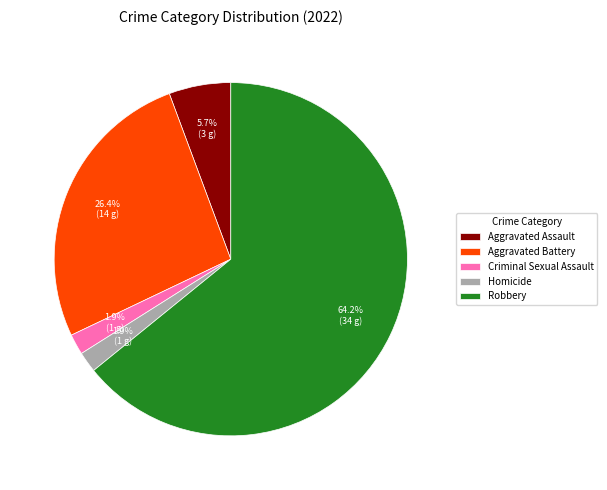

Combined, do Aggravated Battery and Homicide account for over 50%?

No